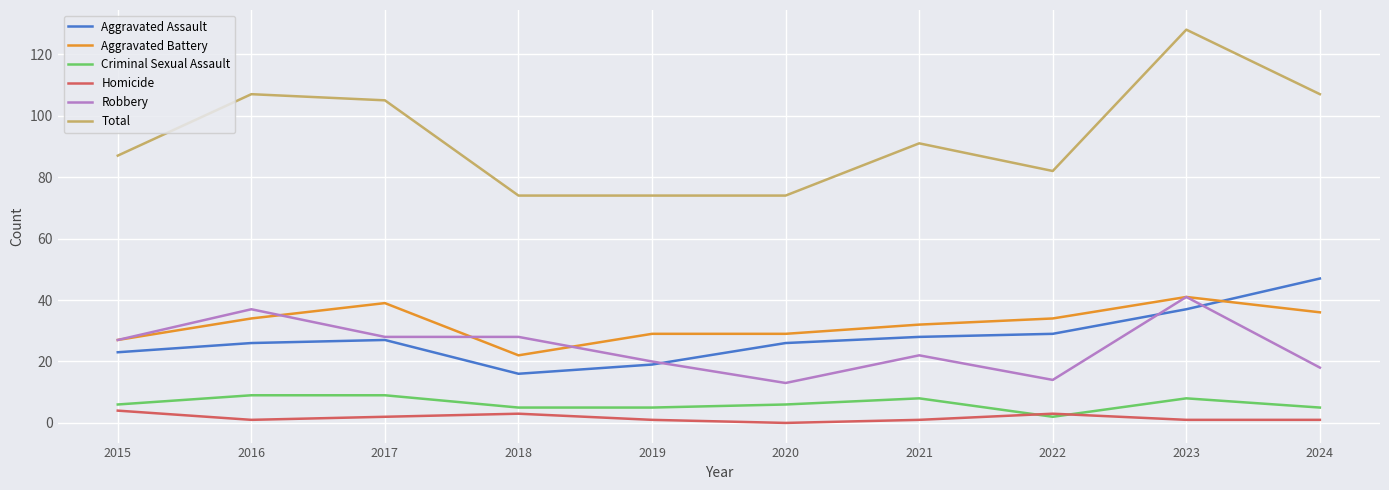

Is it true that Robbery equals 37 at 2016?

True